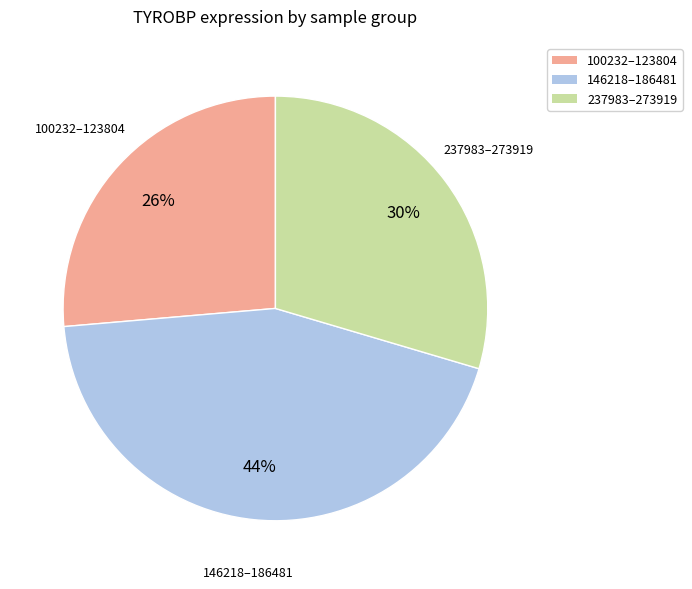

To the nearest percent, what portion does 100232–123804 represent?

26%